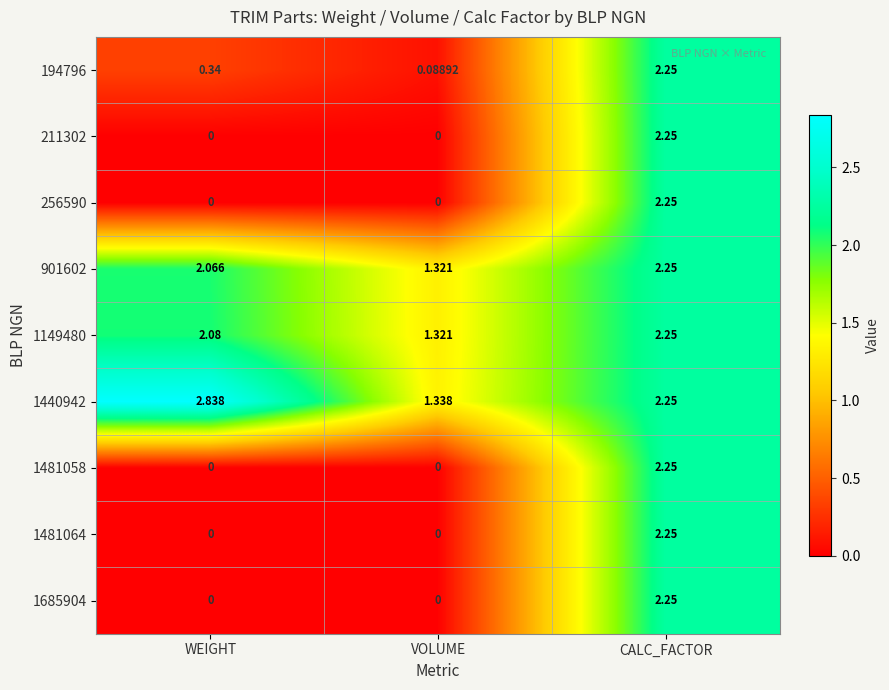

Which category has the highest value across all series?

WEIGHT